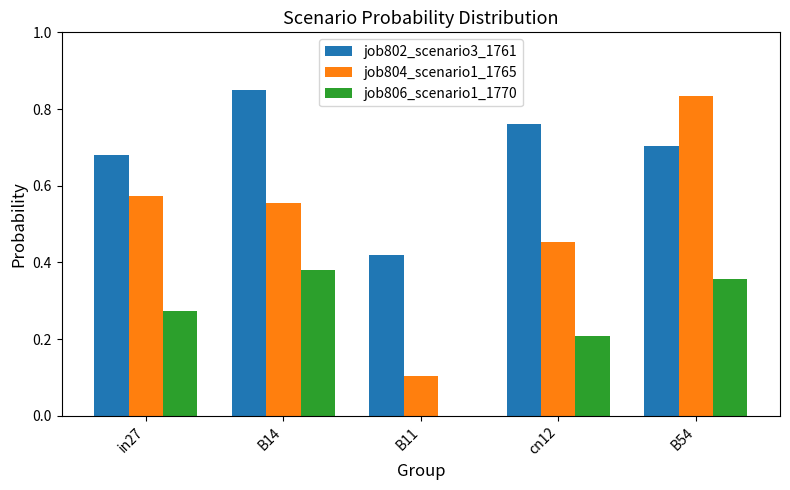

Are the bars horizontal?

No